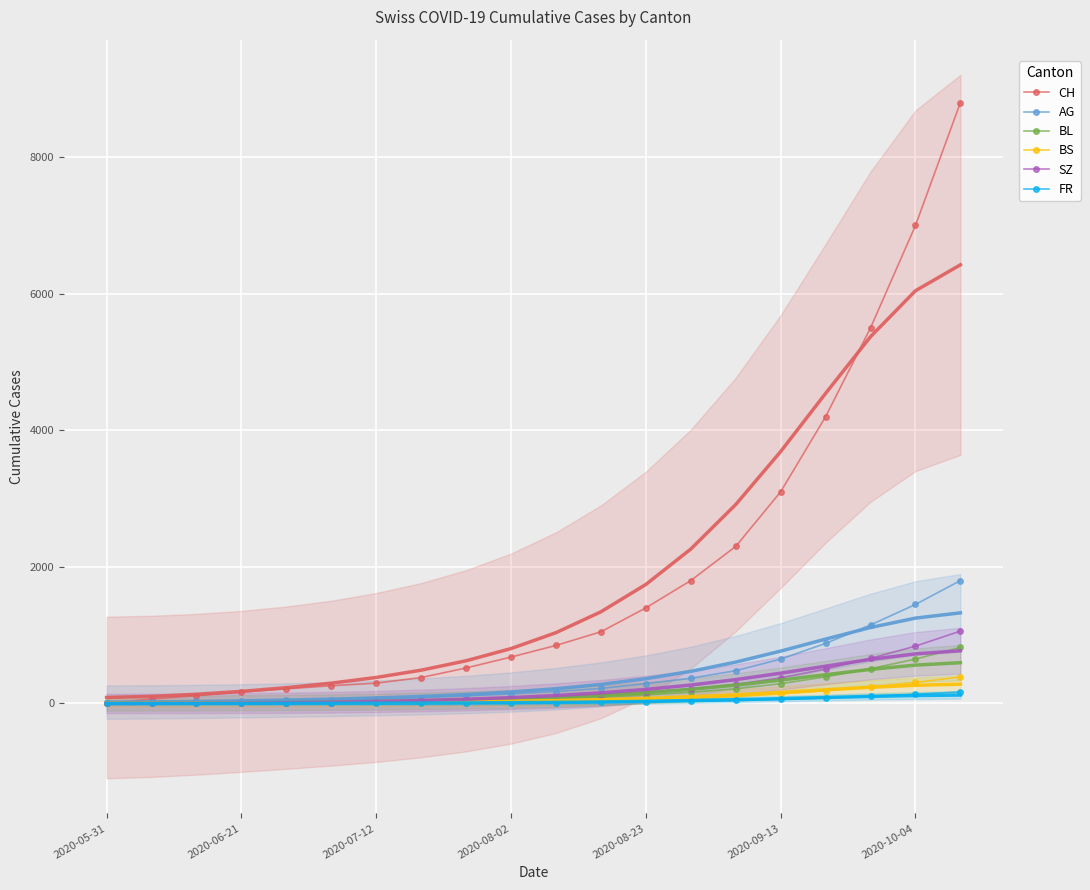

What position from the right is 10?

10